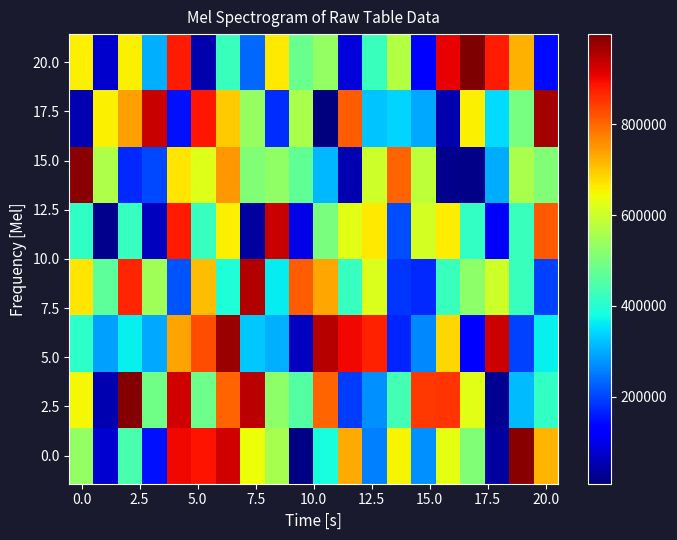

How many data points does each series have?

20